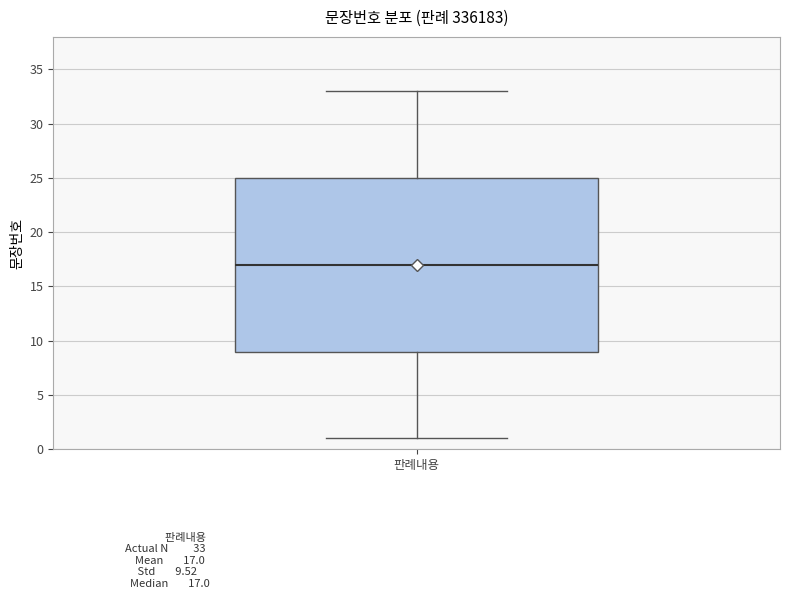

Transcribe this box plot: give where the median line is, the range the box spans, and where the two whiskers end, as read against the y-axis. The values are not printed on the chart, so give them approximately, as read against the axis.

median 17, box 9 to 25, whiskers 1 to 33